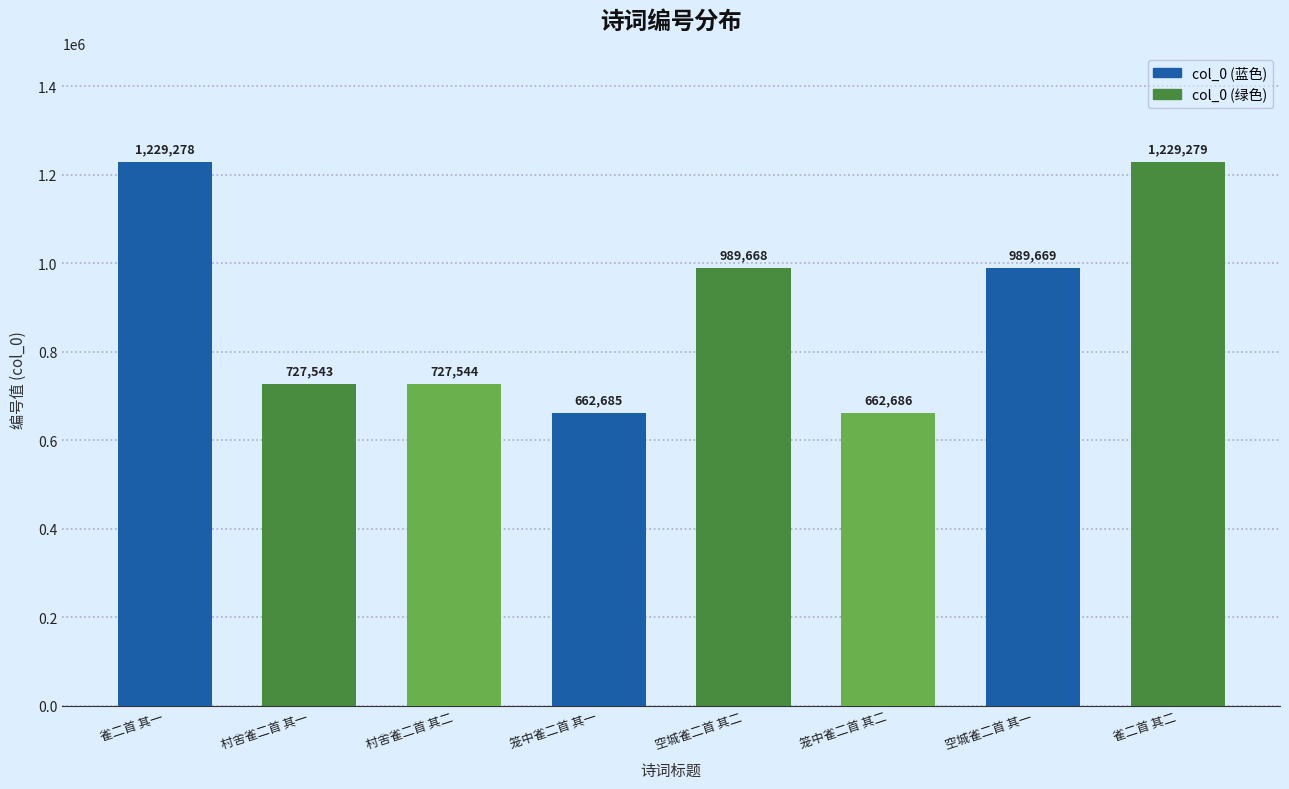

What is the label of the 1st bar from the right?

雀二首 其二